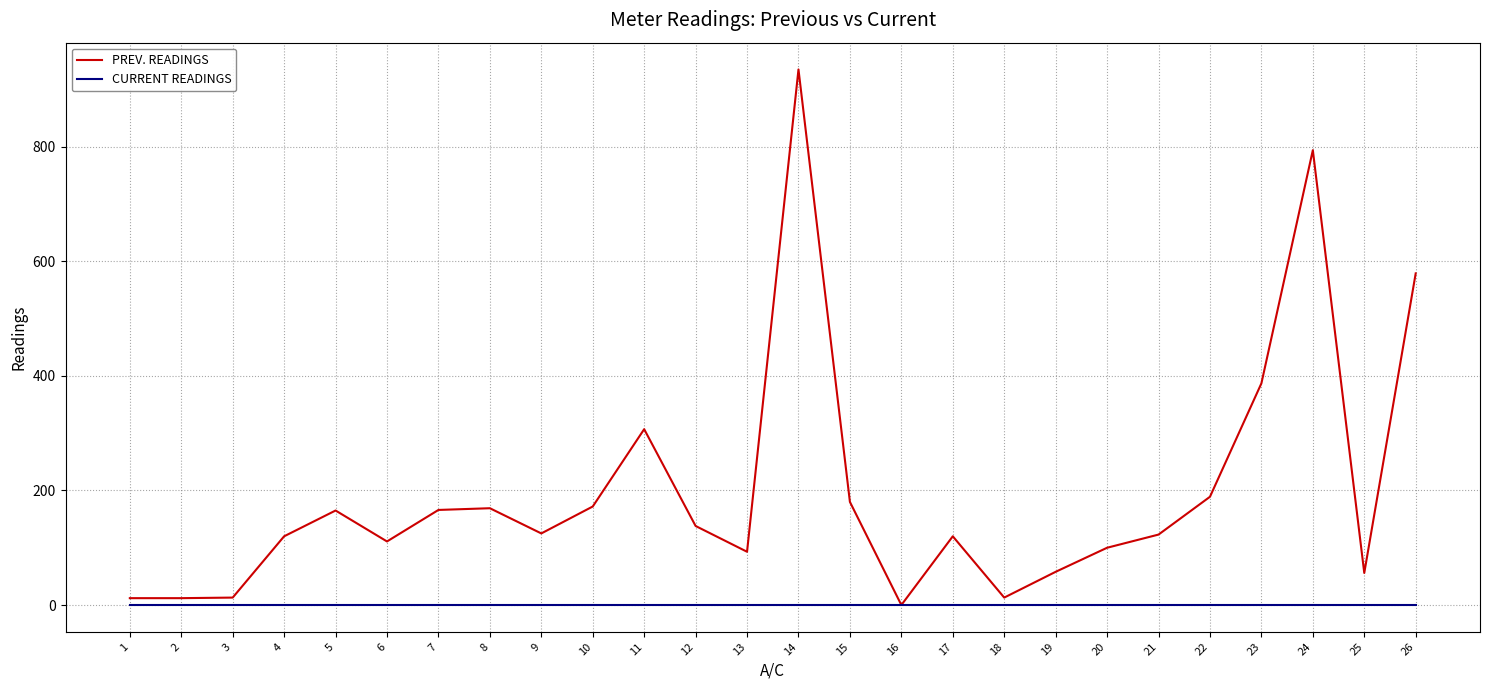

Which series has the largest total across all categories?

PREV. READINGS